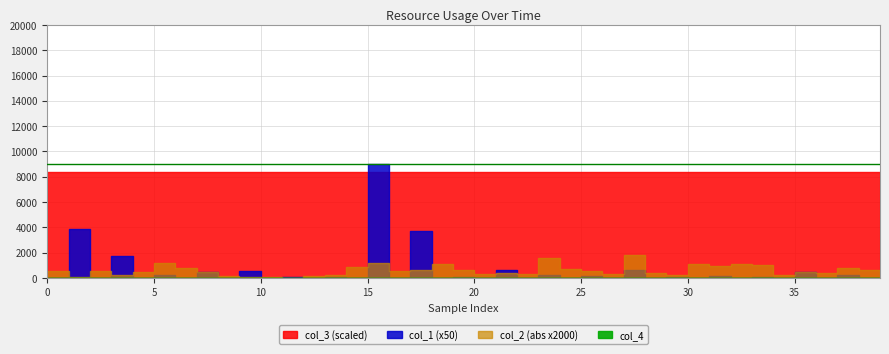

What is the value of the col_3 point at the 7th from the left?

8392848